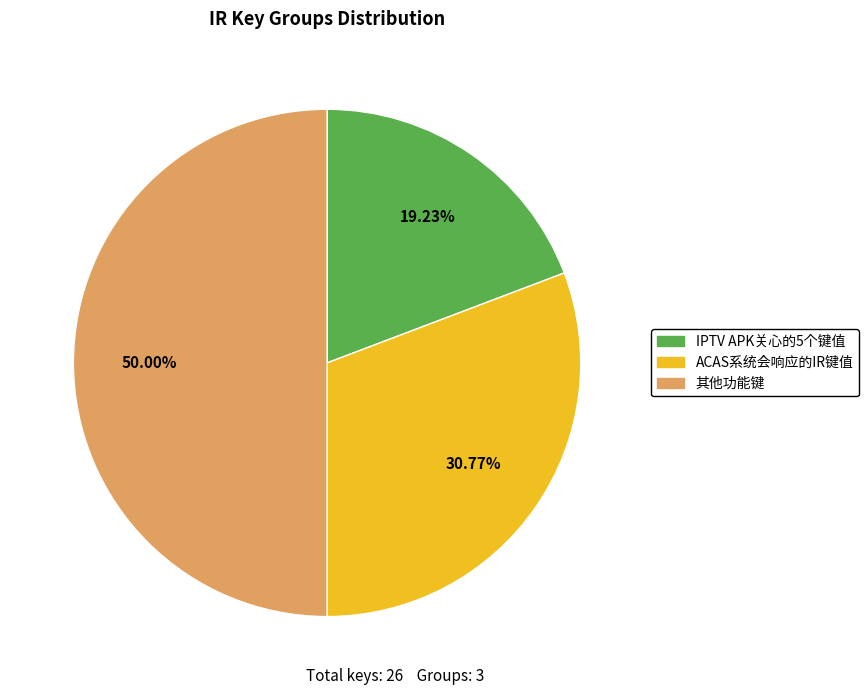

To the nearest percent, what is the average slice percentage?

33%